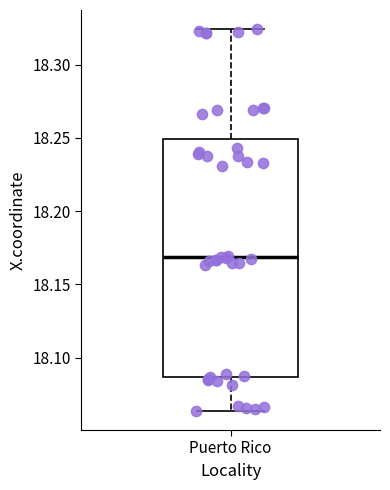

Transcribe this box plot: give where the median line is, the range the box spans, and where the two whiskers end, as read against the y-axis. The values are not printed on the chart, so give them approximately, as read against the axis.

median 18.170, box 18.085 to 18.250, whiskers 18.065 to 18.325